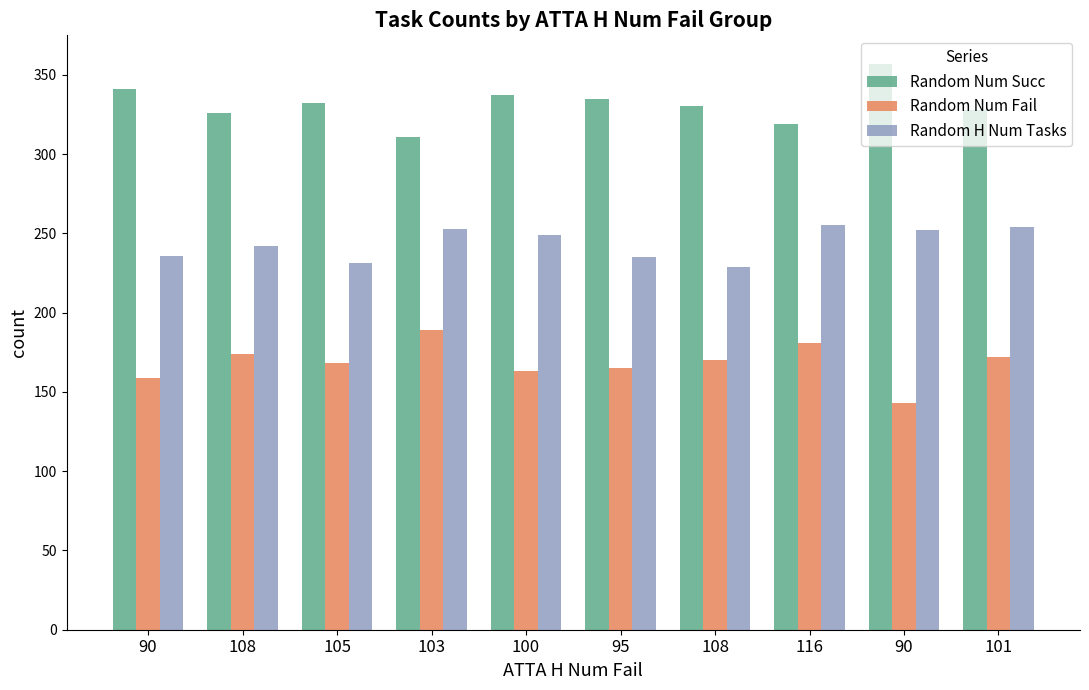

What are all the series names shown in the legend?

Random Num Succ, Random Num Fail, Random H Num Tasks